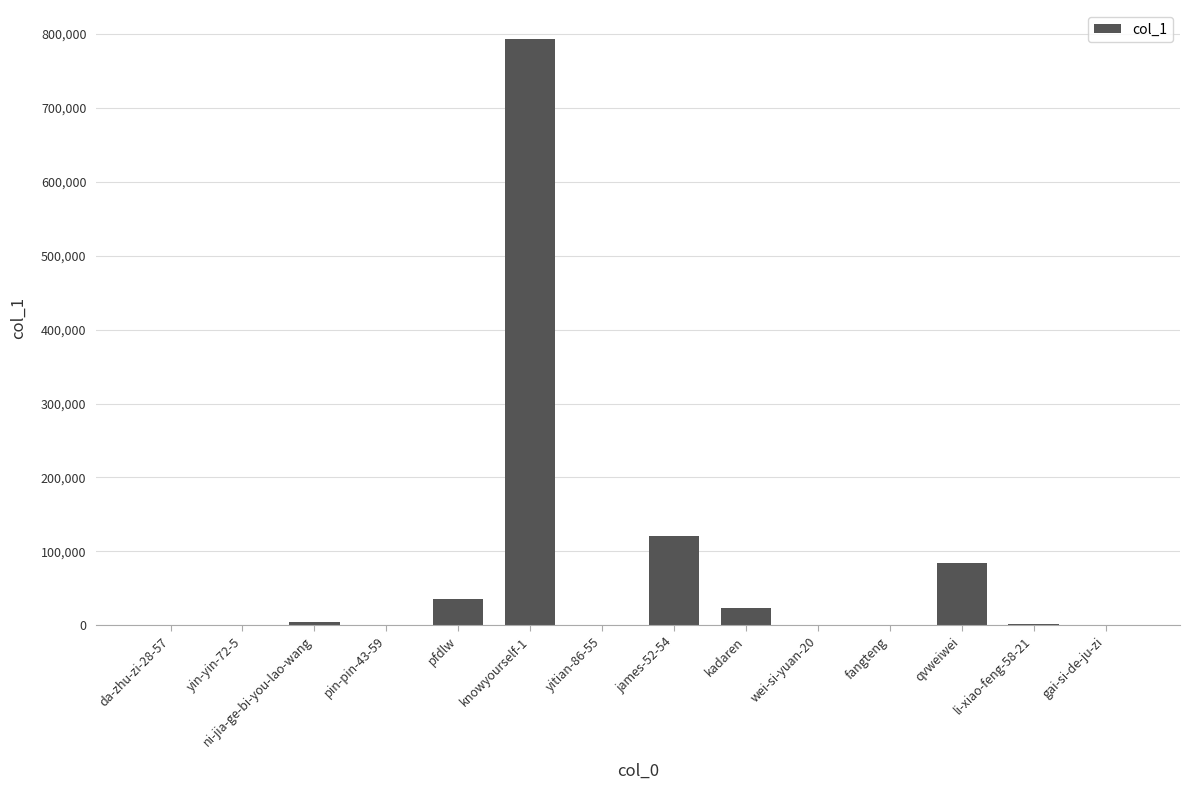

What is the average value?

75894